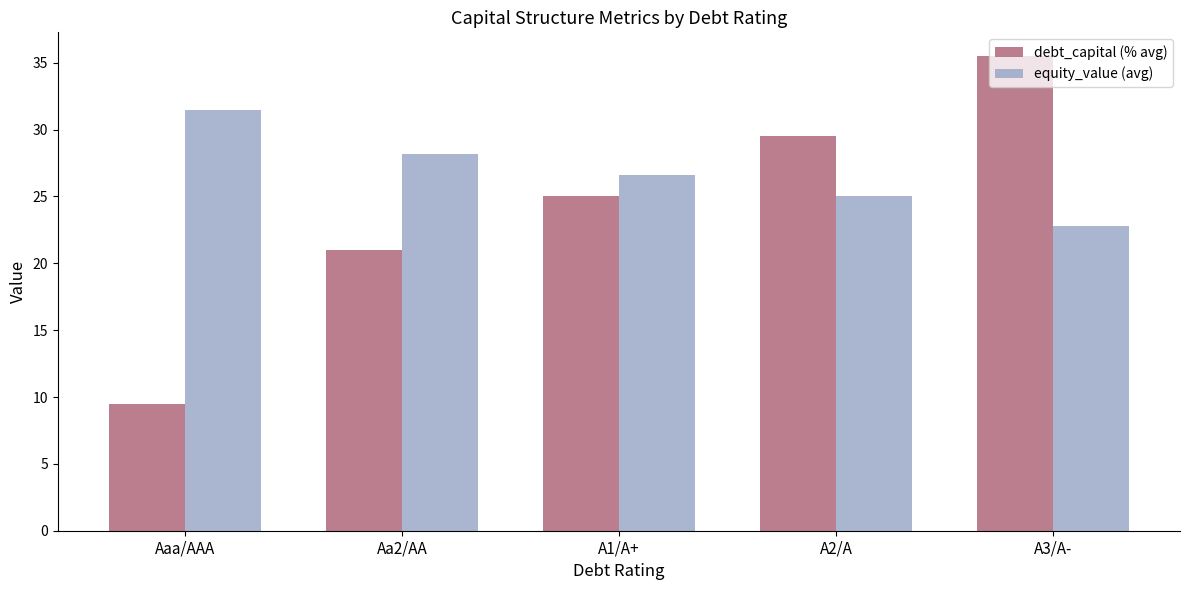

Which series has the largest range (max minus min)?

debt_capital (% avg)